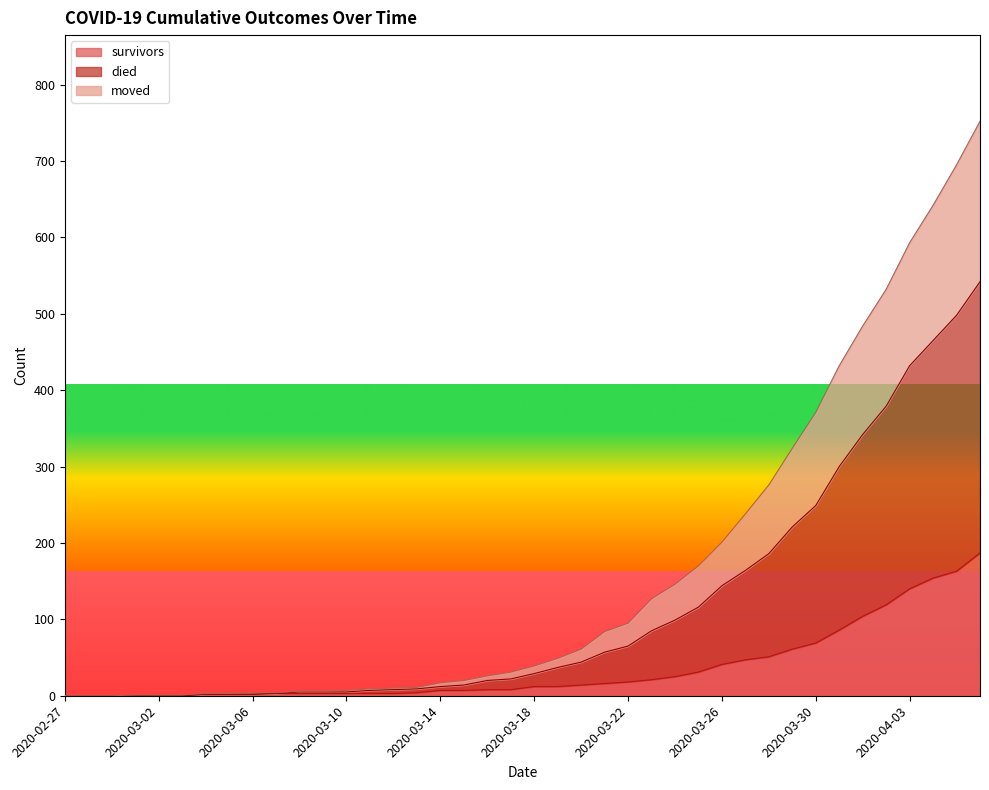

What is the difference between the highest and lowest values at 2020-03-25?

139